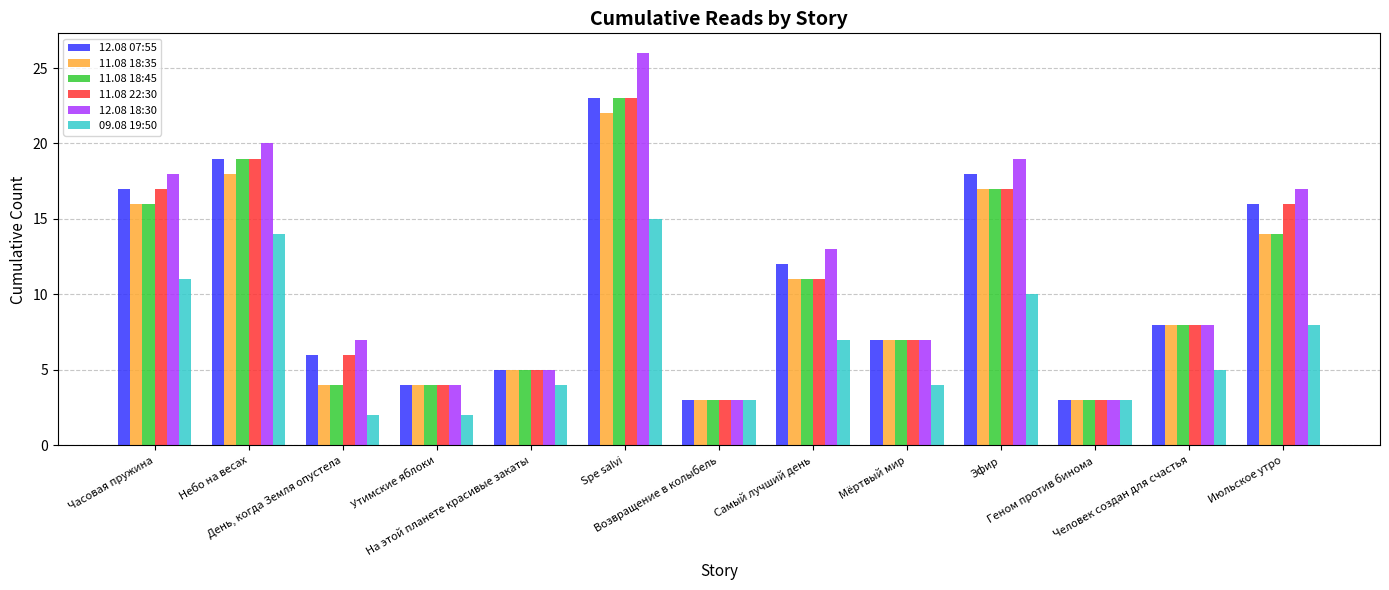

The value of 12.08 07:55 at Возвращение в колыбель is 1. True or false?

False